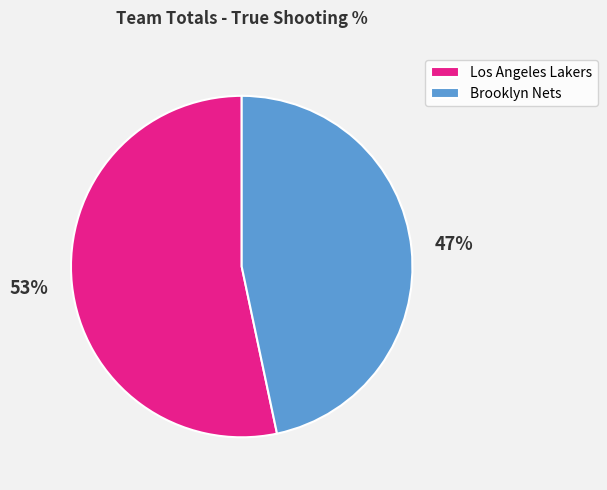

Does Los Angeles Lakers represent more than half of the total?

Yes